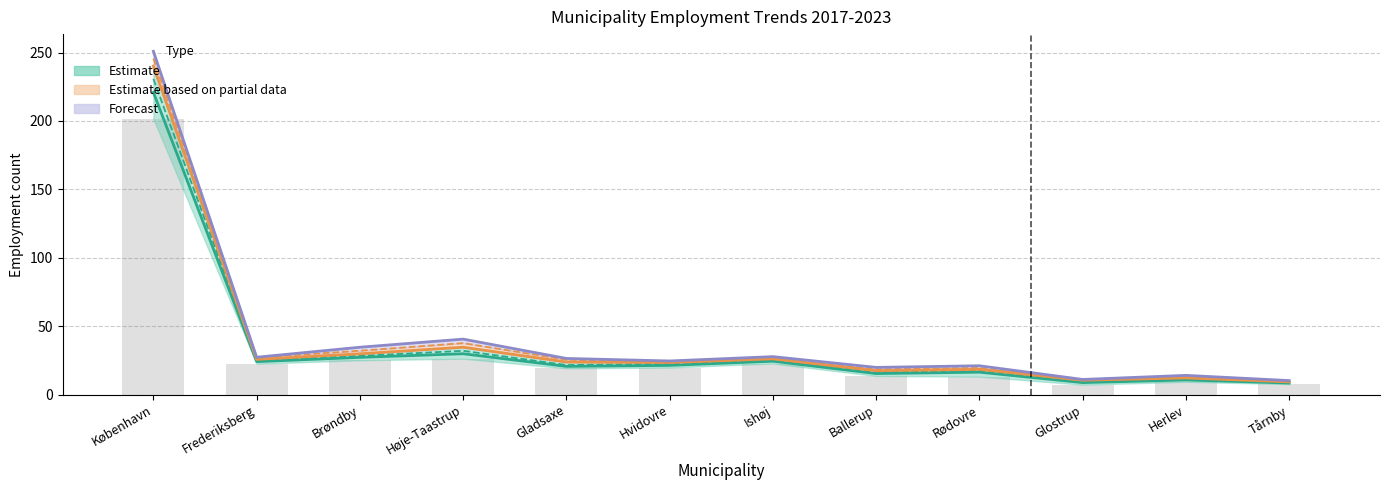

What is the greatest value displayed?

250.9